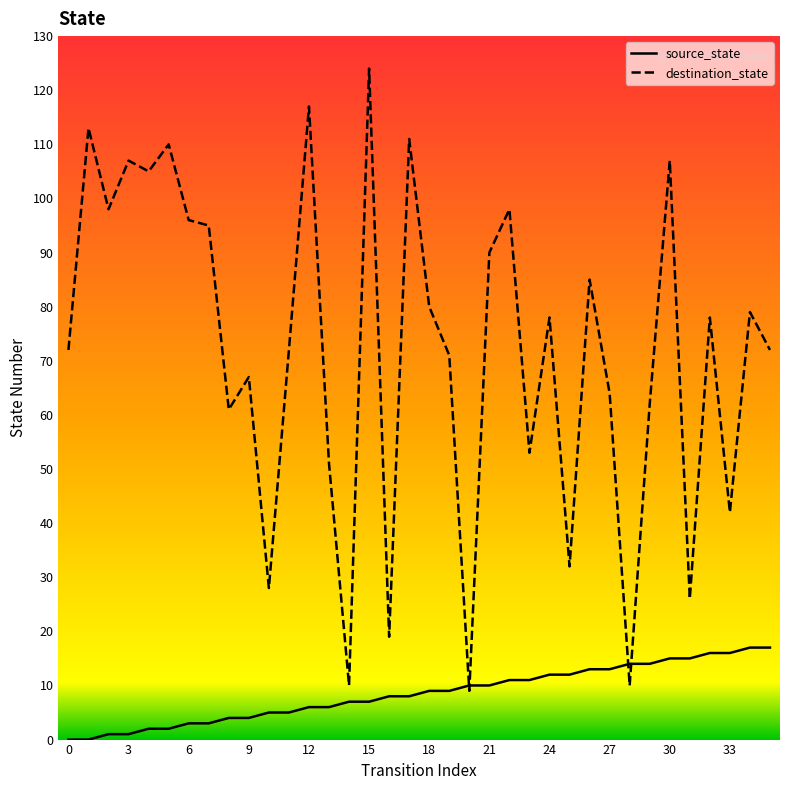

What is the sum of all source_state values?

306